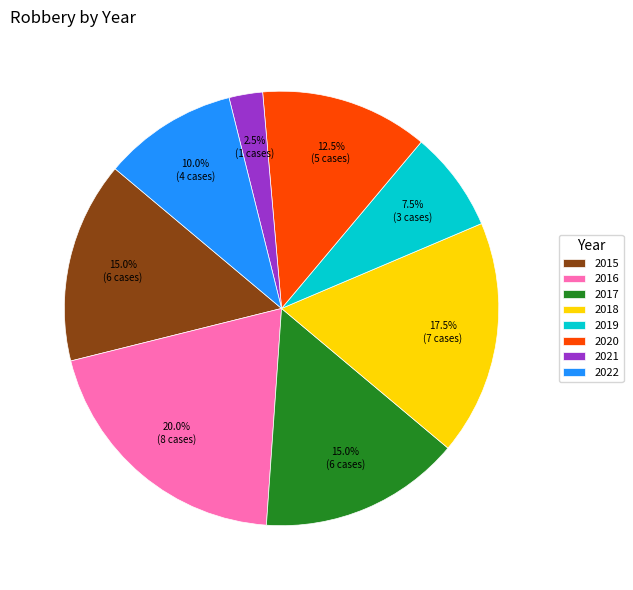

What portion of the pie excludes 2019?

92.5%